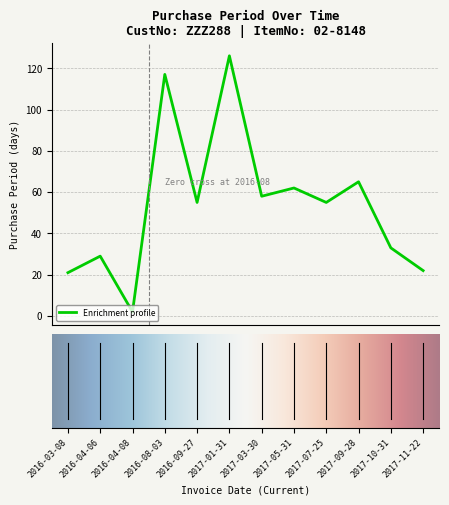

What is the difference between the maximum and minimum values?

124